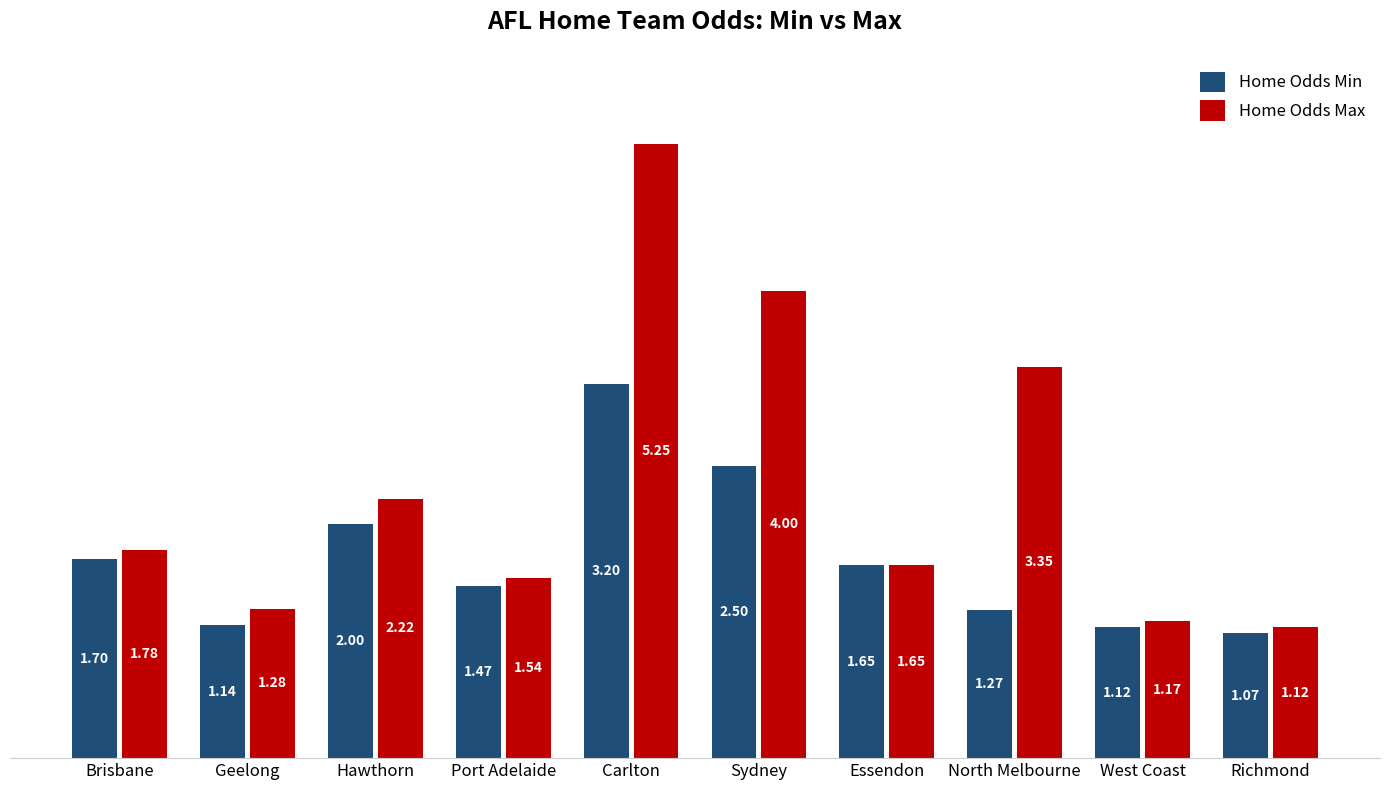

How many groups of bars are there?

10